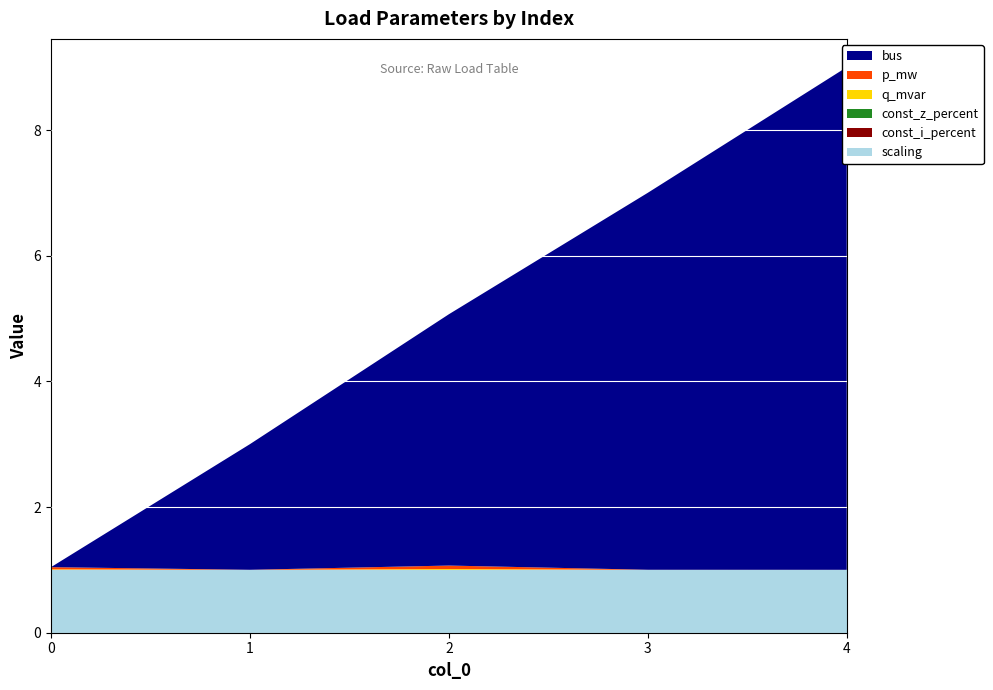

Reading right to left, what are all the values shown in this chart?

bus: 4=8.0	3=6.0	2=4.0	1=2.0	0=0.0
p_mw: 4=0.0	3=0.0	2=0.1	1=0.0	0=0.0
q_mvar: 4=0.0	3=0.0	2=0.0	1=0.0	0=0.0
const_z_percent: 4=0.0	3=0.0	2=0.0	1=0.0	0=0.0
const_i_percent: 4=0.0	3=0.0	2=0.0	1=0.0	0=0.0
scaling: 4=1.0	3=1.0	2=1.0	1=1.0	0=1.0